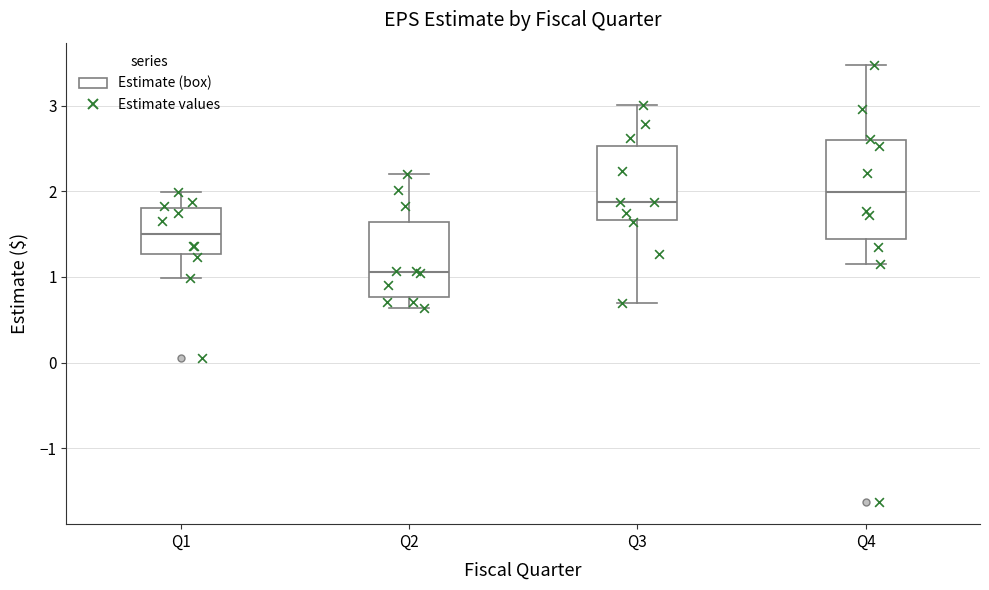

Reading left to right, read every box against the y-axis: the position of its median line, the range the box covers, and the ends of its whiskers. The values are not printed on the chart, so give them approximately, as read against the axis.

Q1: median 1.5, box 1.3 to 1.8, whiskers 1.0 to 2.0
Q2: median 1.1, box 0.8 to 1.6, whiskers 0.6 to 2.2
Q3: median 1.9, box 1.7 to 2.5, whiskers 0.7 to 3.0
Q4: median 2.0, box 1.4 to 2.6, whiskers 1.2 to 3.5